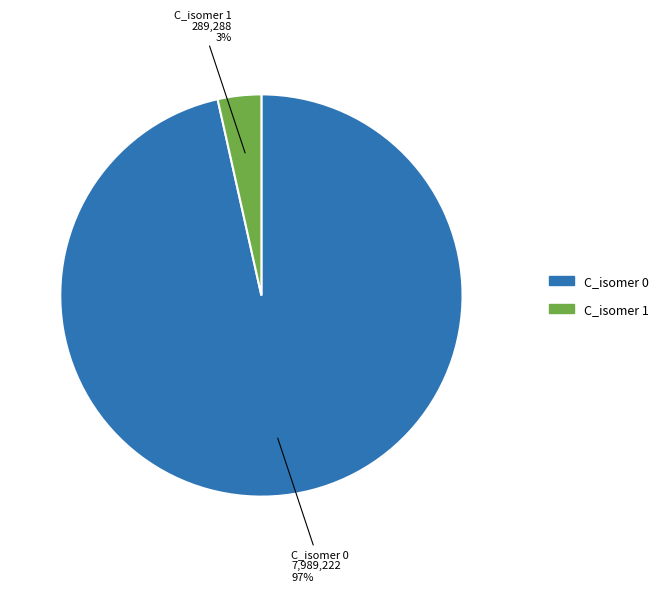

To the nearest percent, what is the average slice percentage?

50%